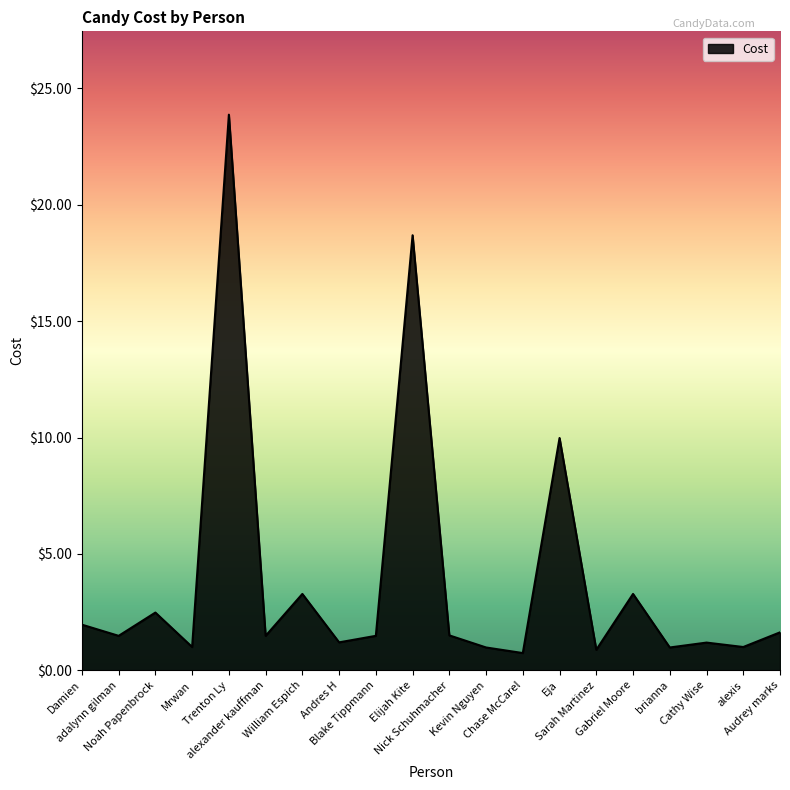

What is the maximum value shown in the chart?

23.9